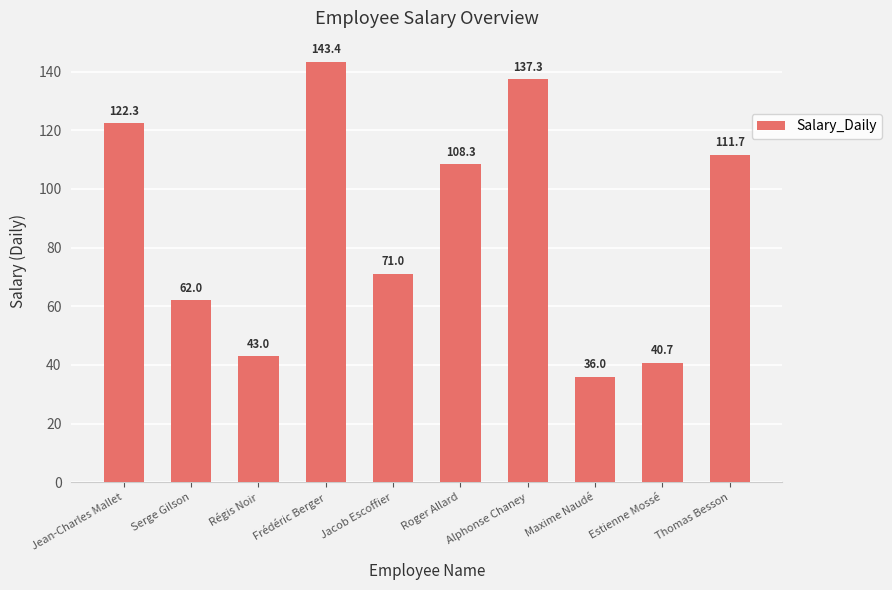

At which label is the value closest to 89?

Jacob Escoffier